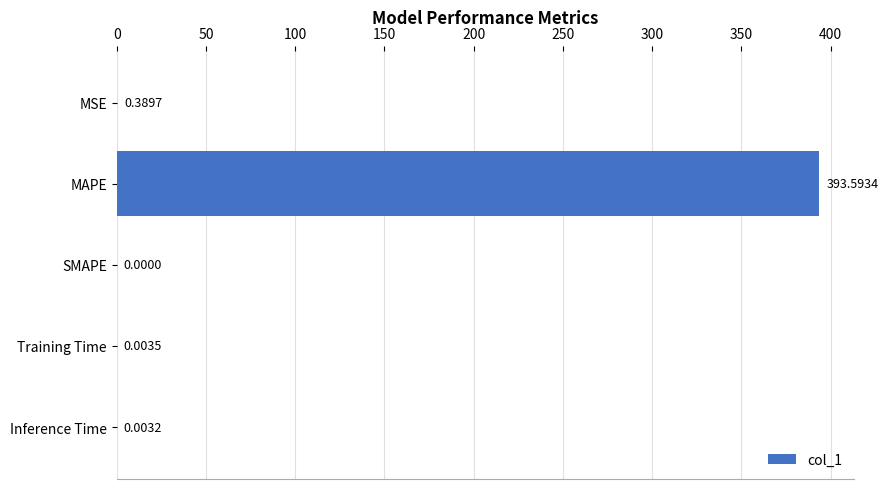

Does the chart contain stacked bars?

No